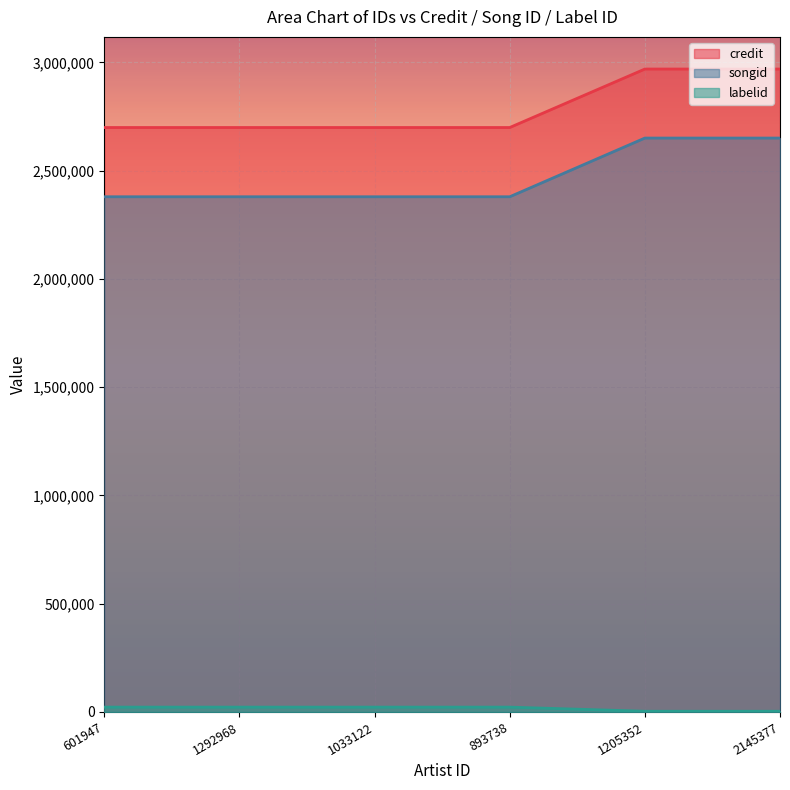

What is the sum of all labelid values?

95994